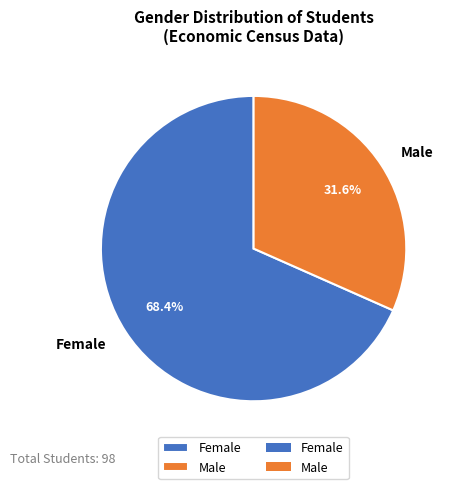

What is the largest slice in the pie chart?

Female